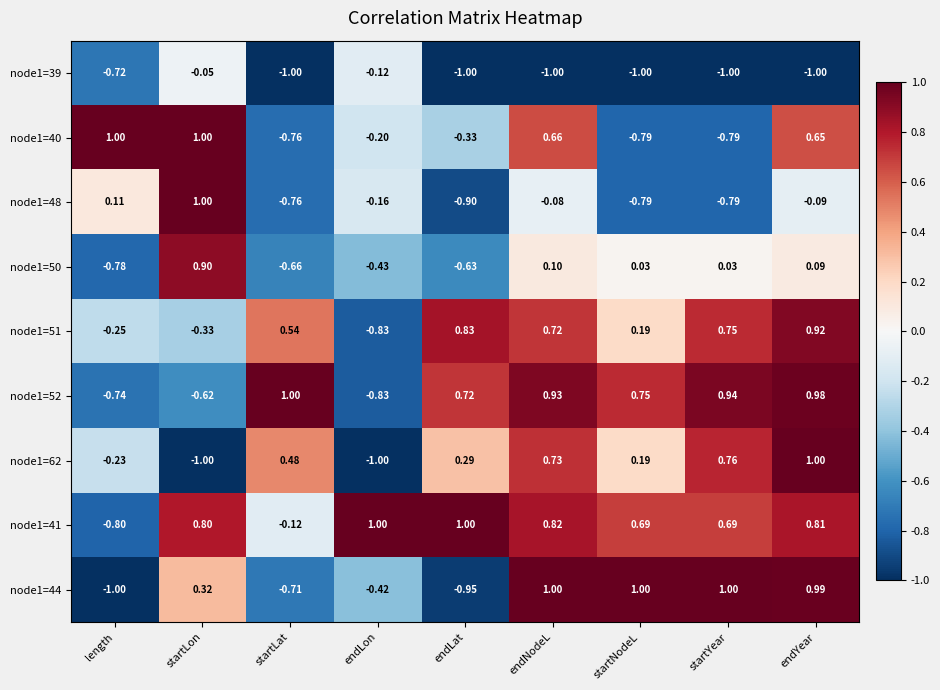

Which series changed the most between length and startLat?

node1=40